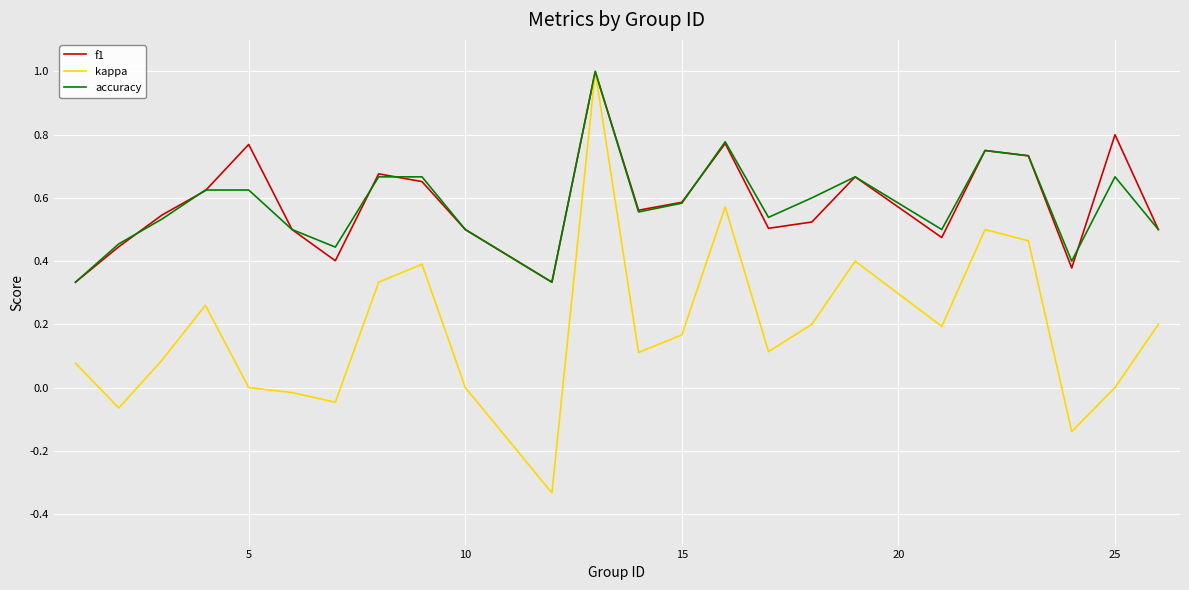

What is the maximum value shown in the chart?

1.0